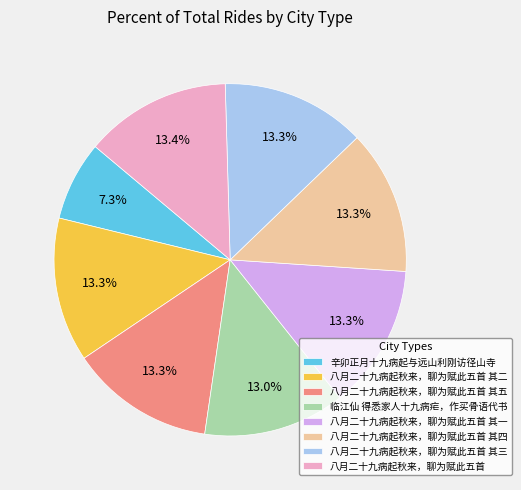

To the nearest percent, what portion does 八月二十九病起秋来，聊为赋此五首 其四 represent?

13%